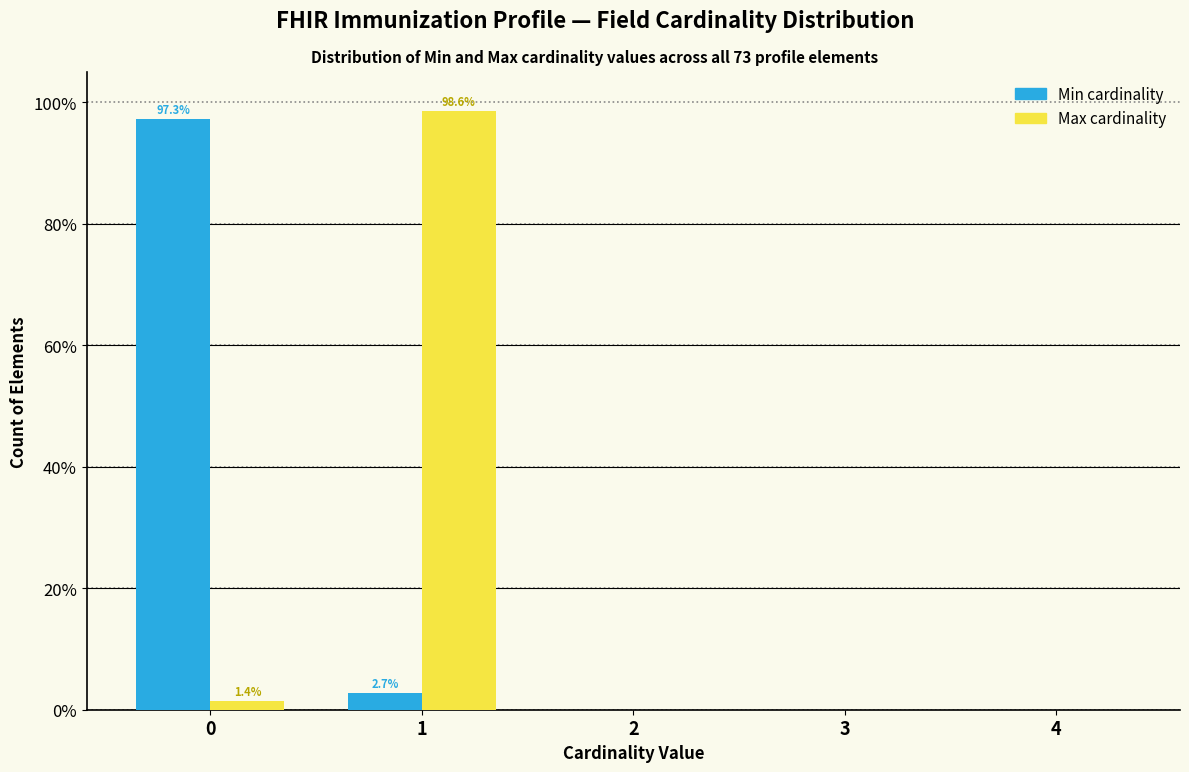

Reading left to right, what are all the values shown in this chart?

Min: 0=97.3	1=2.7	2=0.0	3=0.0	4=0.0
Max: 0=1.4	1=98.6	2=0.0	3=0.0	4=0.0